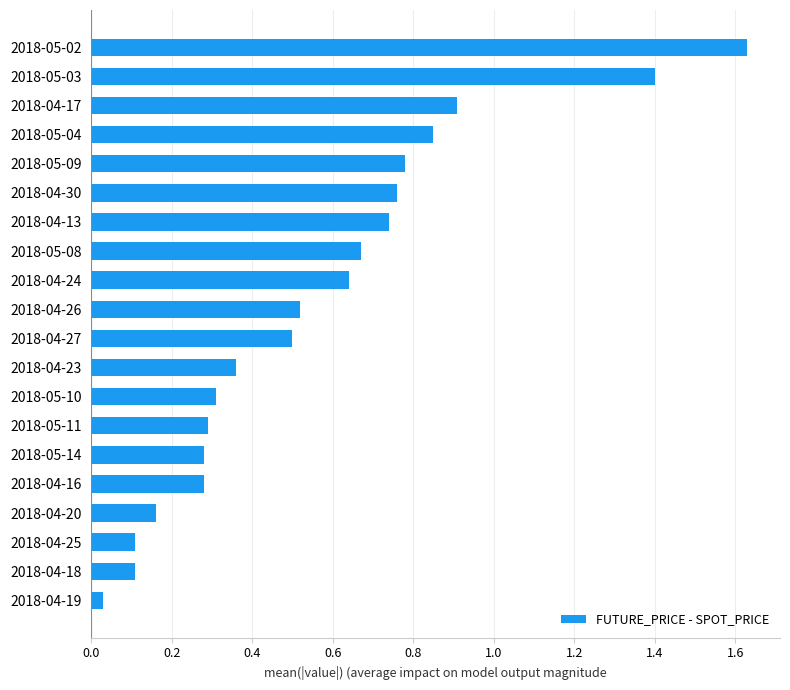

The value at 2018-04-13 is 0.3. True or false?

False